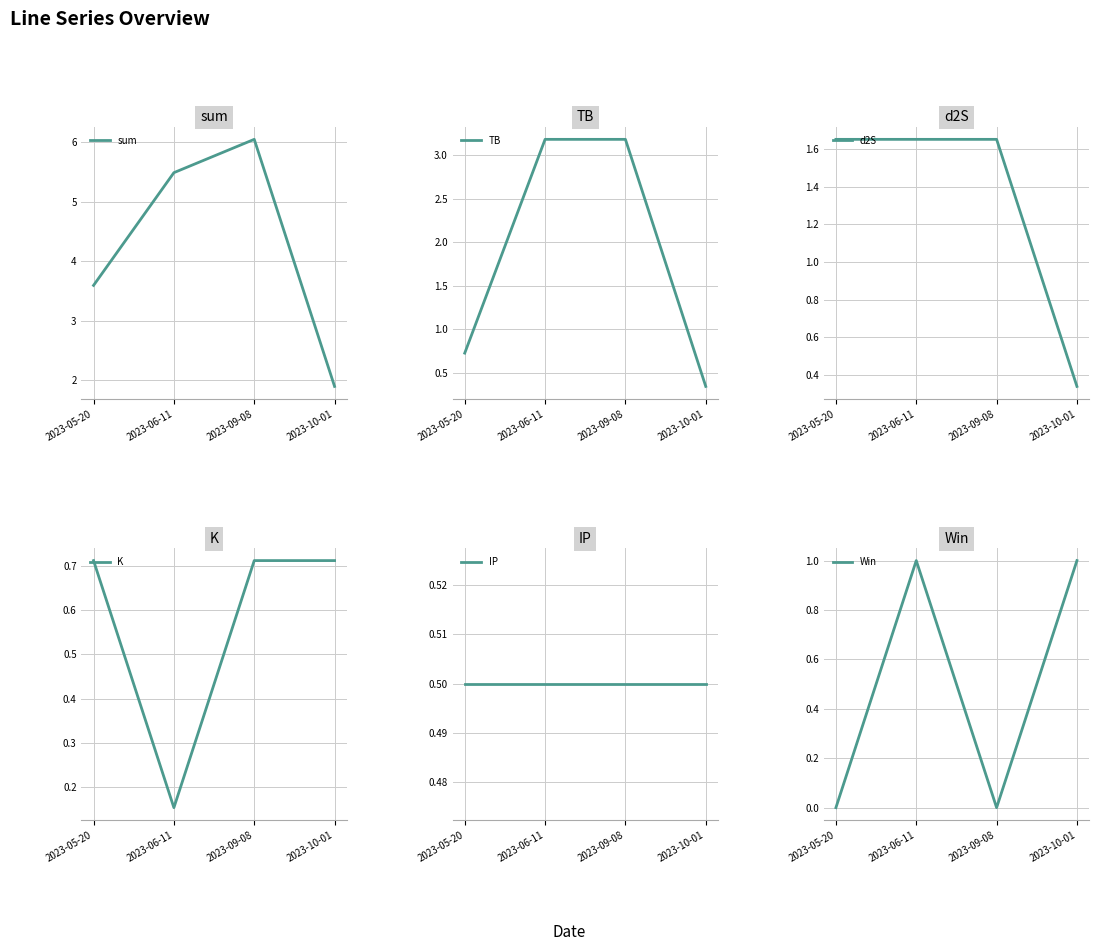

Reading right to left, transcribe all the data shown in this chart.

sum: 2023-10-01=1.9	2023-09-08=6.0	2023-06-11=5.5	2023-05-20=3.6
TB: 2023-10-01=0.3	2023-09-08=3.2	2023-06-11=3.2	2023-05-20=0.7
d2S: 2023-10-01=0.3	2023-09-08=1.7	2023-06-11=1.7	2023-05-20=1.7
K: 2023-10-01=0.7	2023-09-08=0.7	2023-06-11=0.2	2023-05-20=0.7
IP: 2023-10-01=0.5	2023-09-08=0.5	2023-06-11=0.5	2023-05-20=0.5
Win: 2023-10-01=1.0	2023-09-08=0.0	2023-06-11=1.0	2023-05-20=0.0